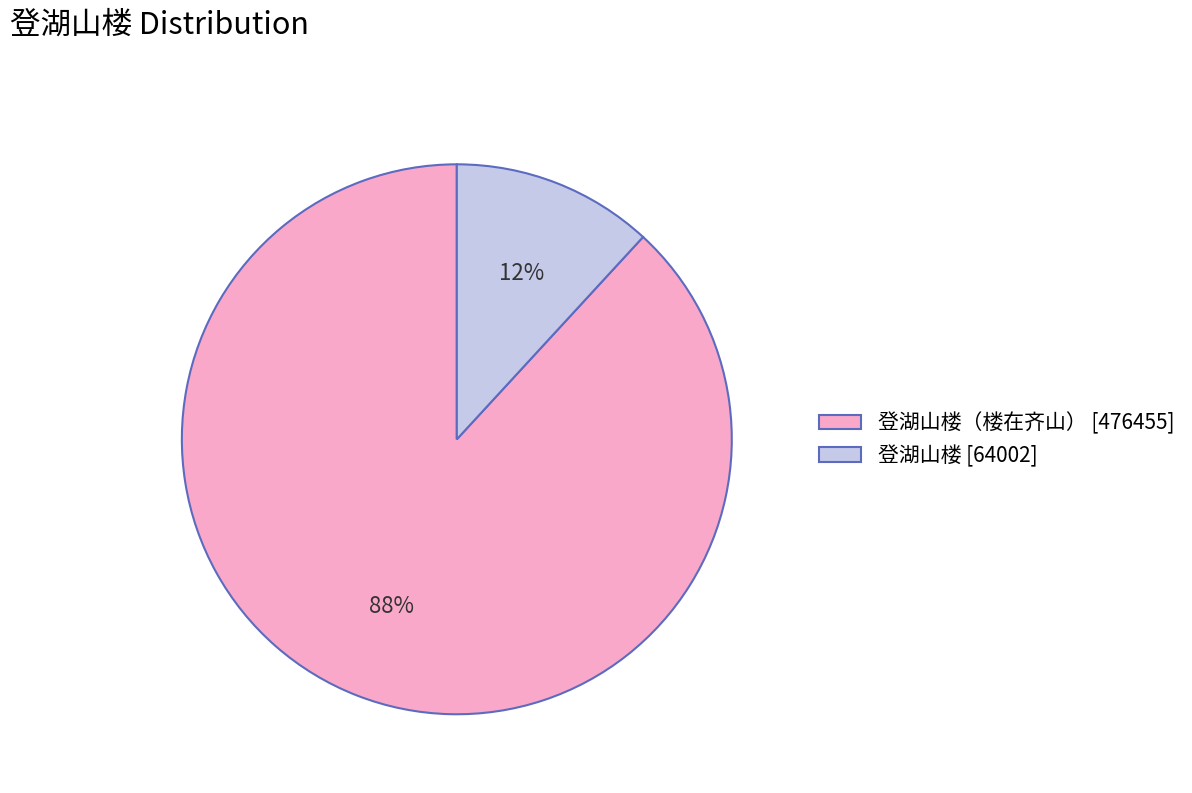

Which category accounts for the majority?

登湖山楼（楼在齐山） [476455]